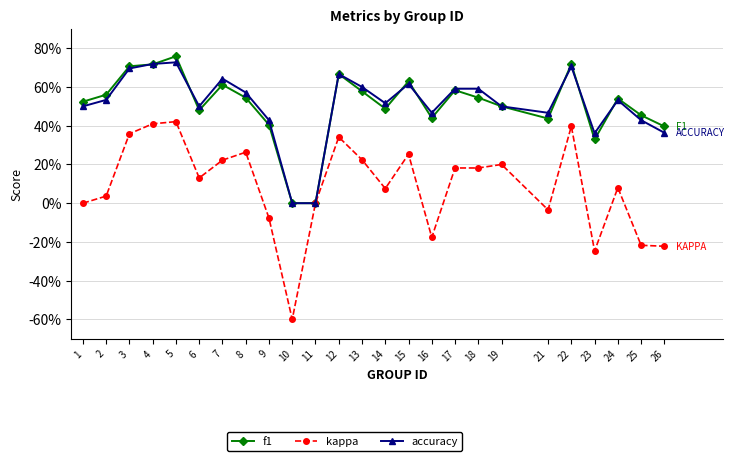

True or false: kappa and f1 intersect in this chart.

False